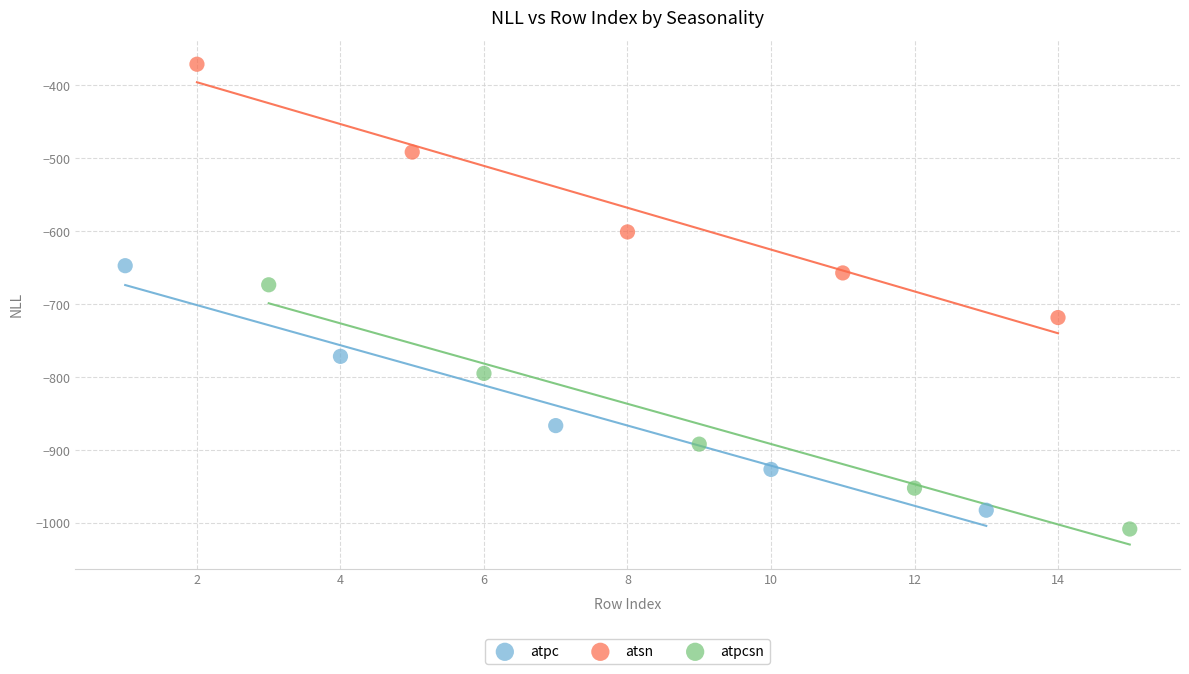

Which series contains the highest Y value?

atsn